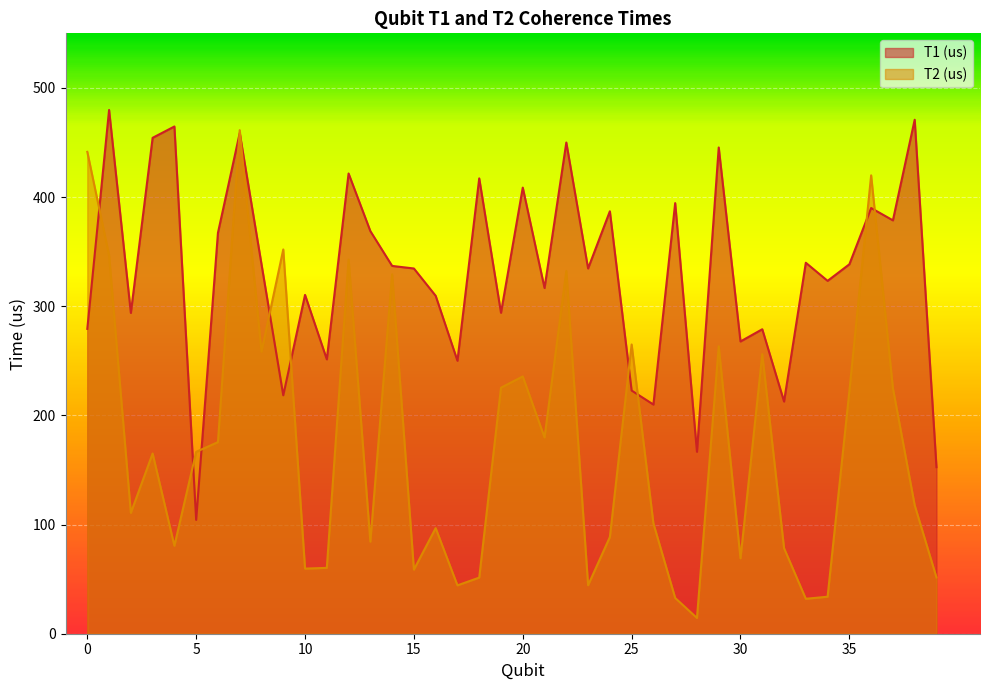

Which label corresponds to the largest value in the chart?

1